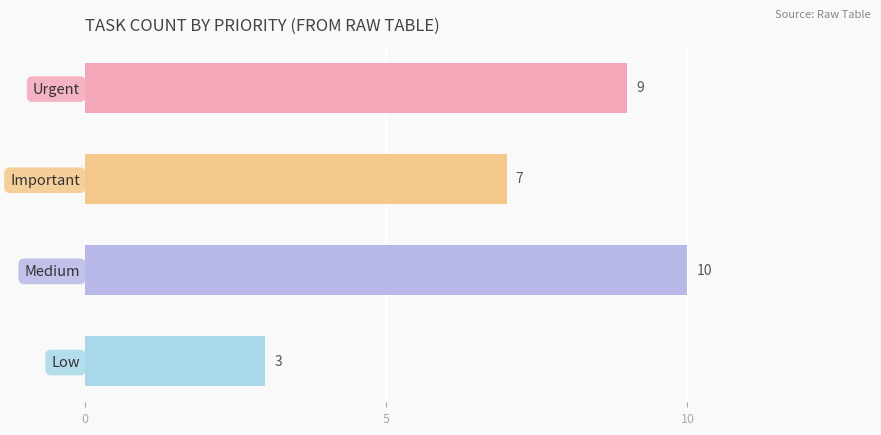

Which category has the highest value across all series?

Medium